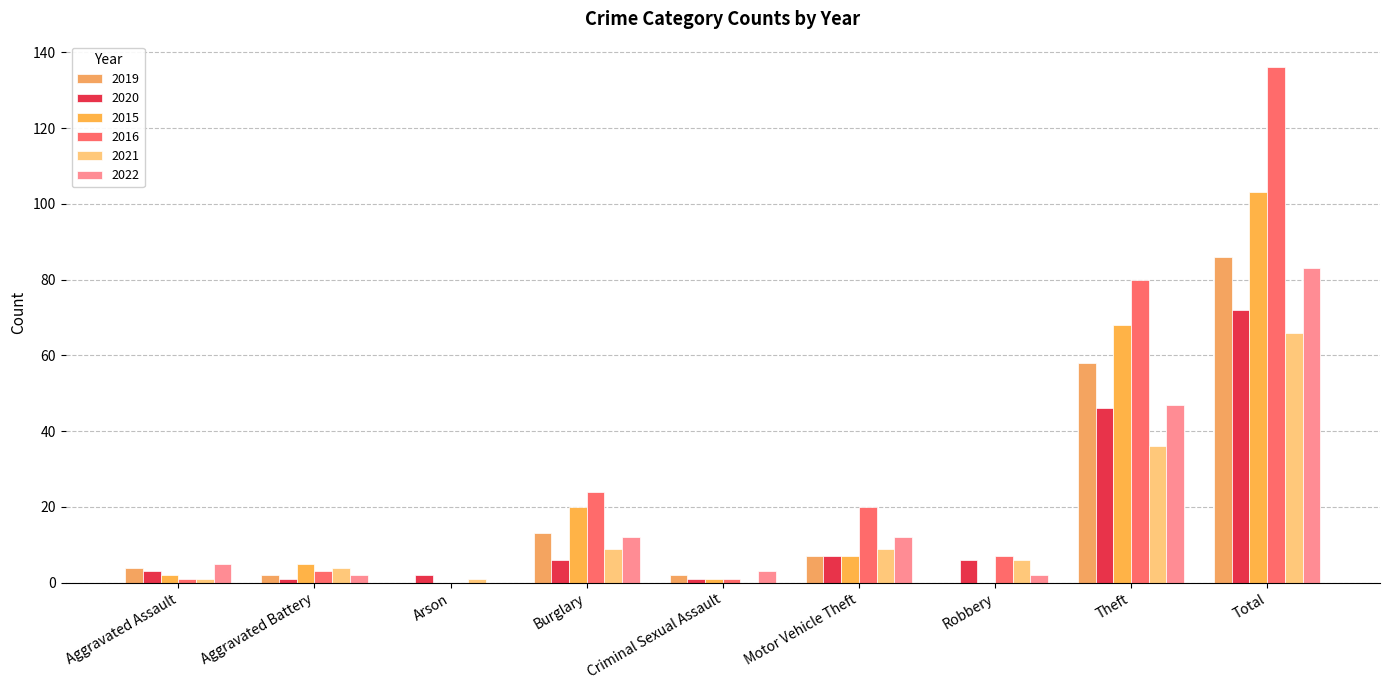

What value does the 2020 series have at Burglary, to the nearest 5?

5